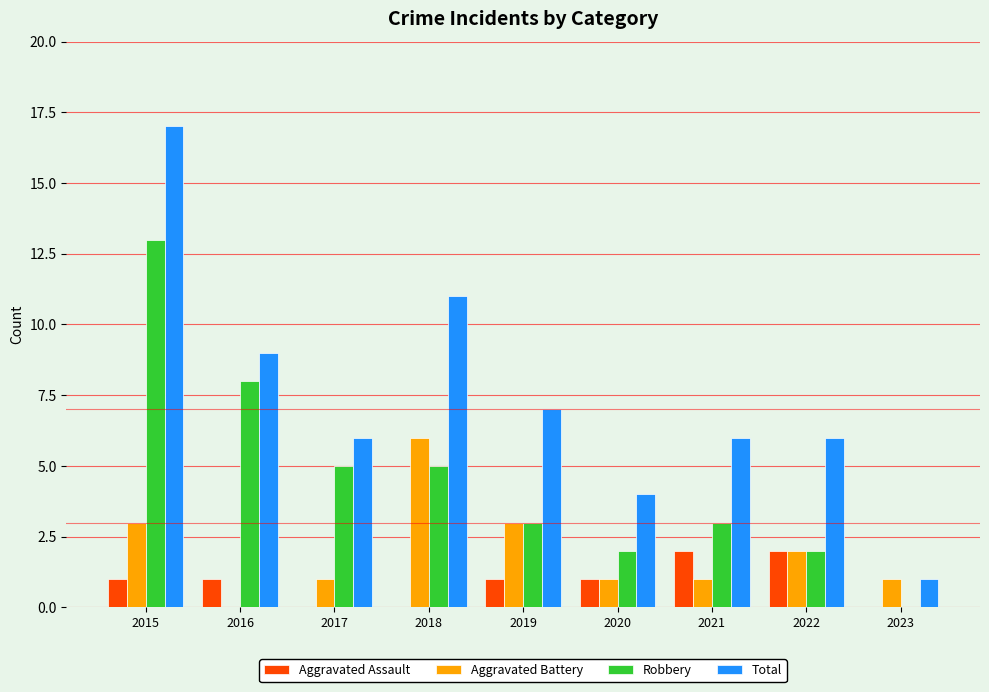

Which series changed the most between 2016 and 2020?

Robbery